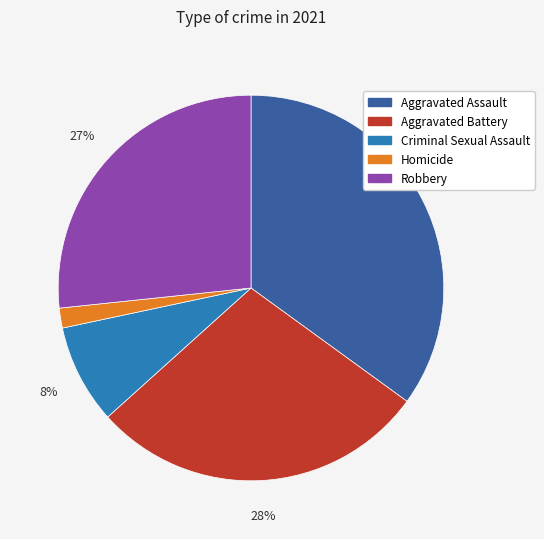

What percentage is the Aggravated Assault slice, to the nearest percent?

35%